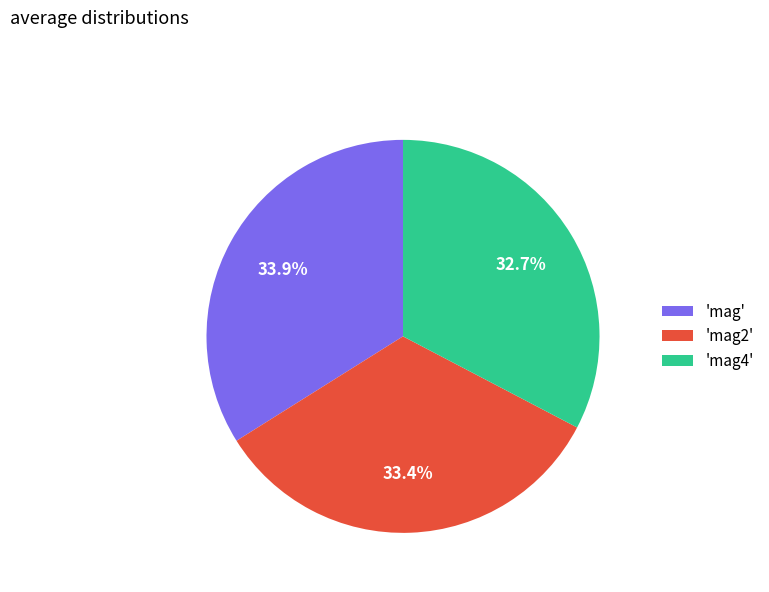

Which slice is the largest?

'mag'